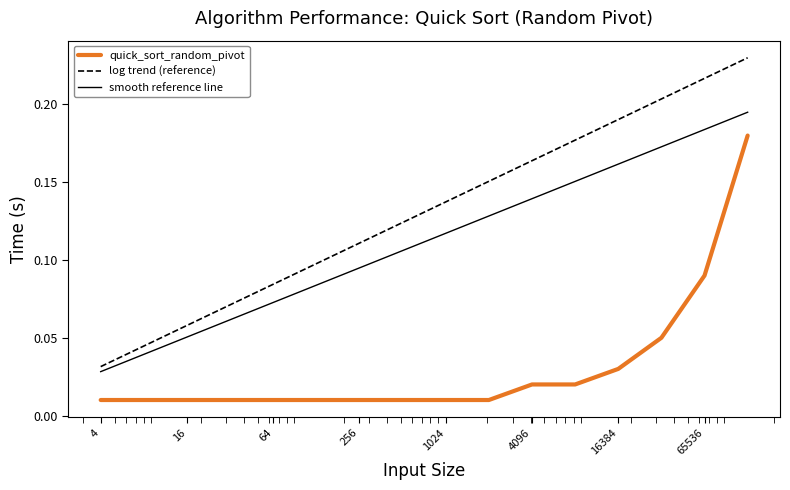

At how many categories does at least one series exceed 0?

16